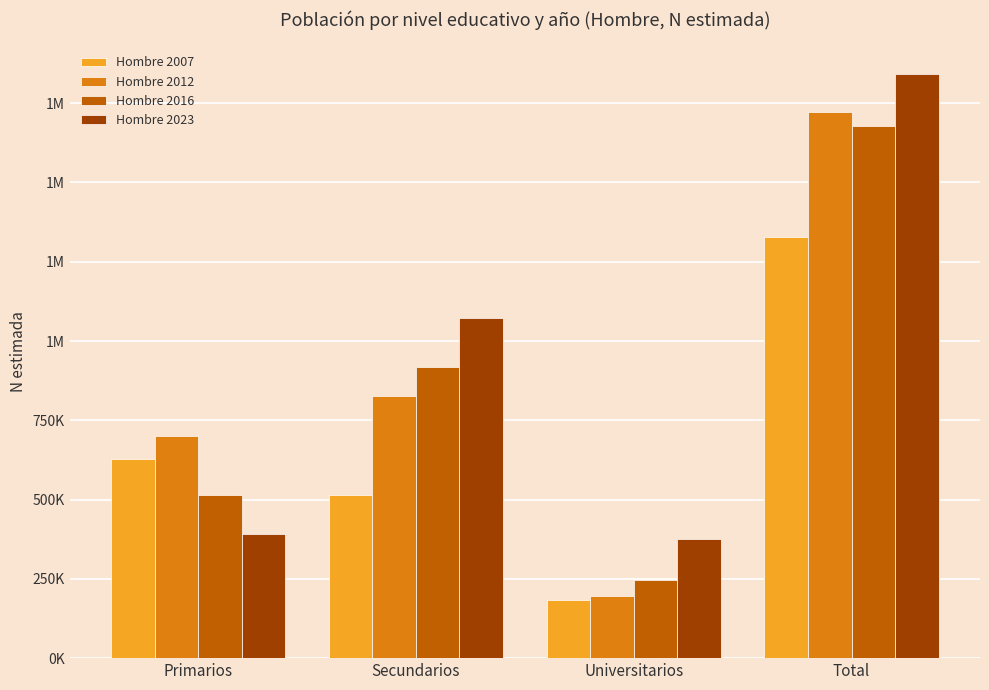

Are the bars horizontal?

No